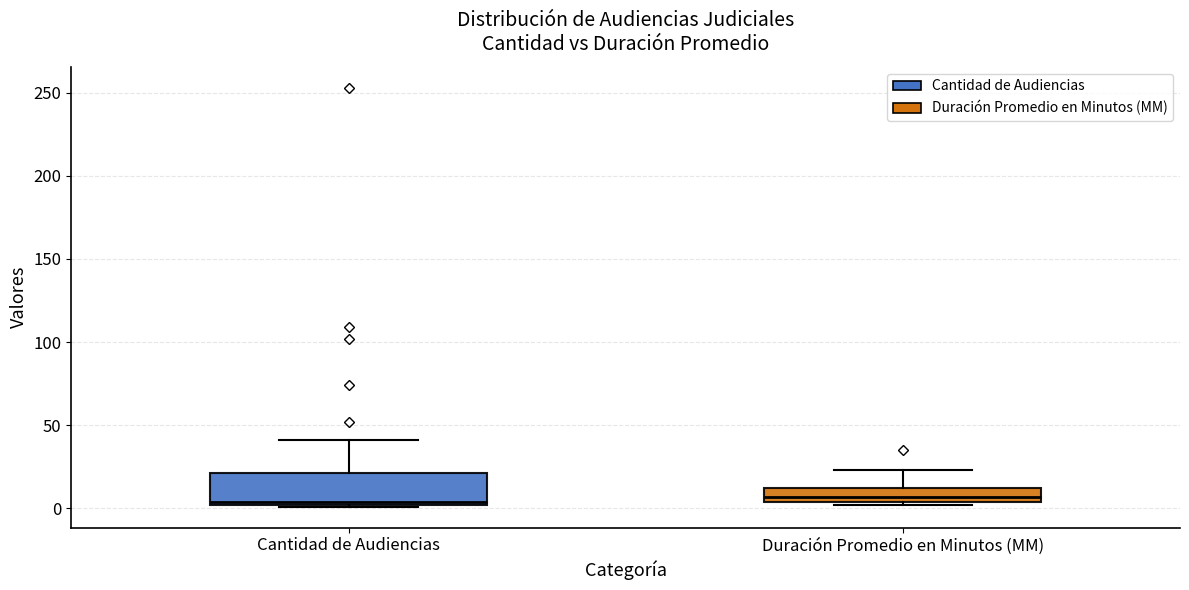

Where is the lower edge of the box for Duración Promedio en Minutos (MM) on the y-axis? The values are not printed on the chart, so give them approximately, as read against the axis.

5